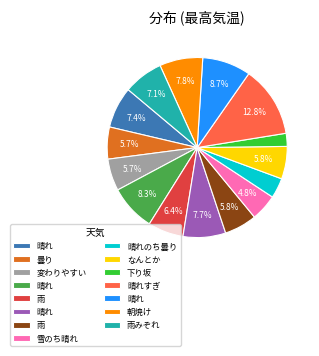

Is there a majority slice in this chart?

No